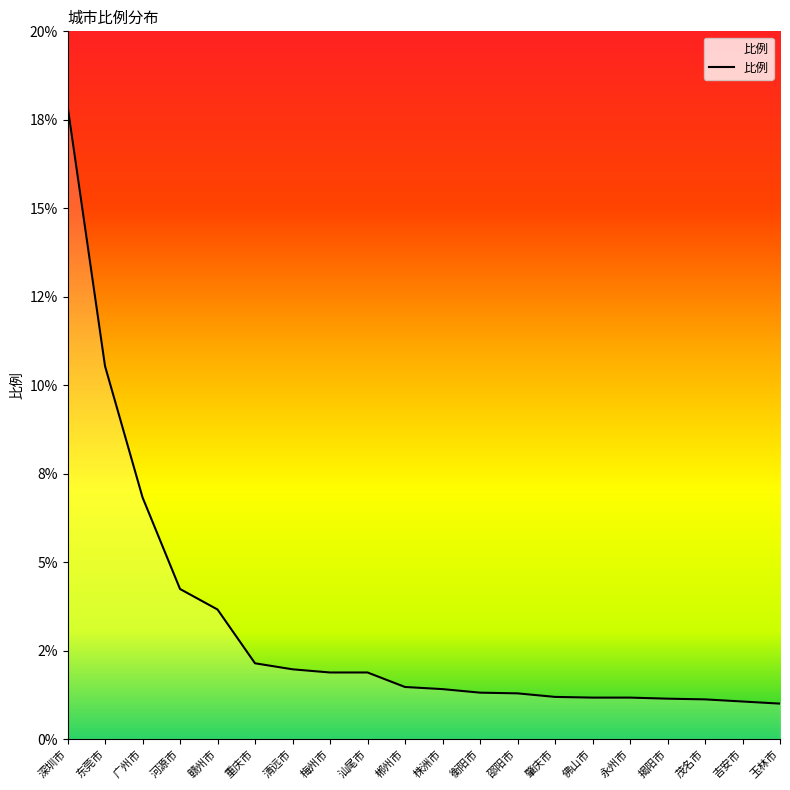

Does the chart display data point markers on the line(s)?

No